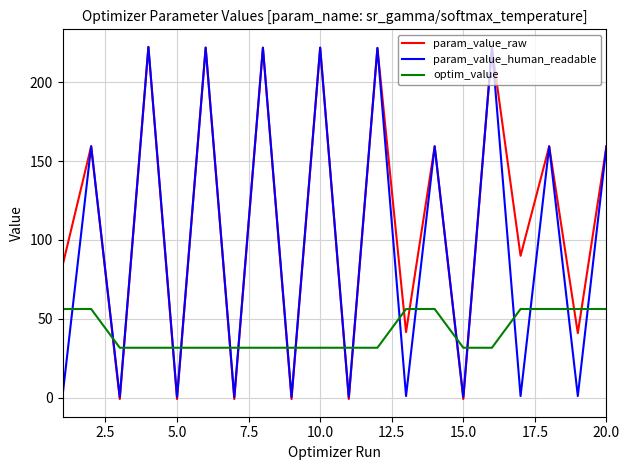

What is the difference between the second highest and minimum values in the param_value_human_readable series?

221.6